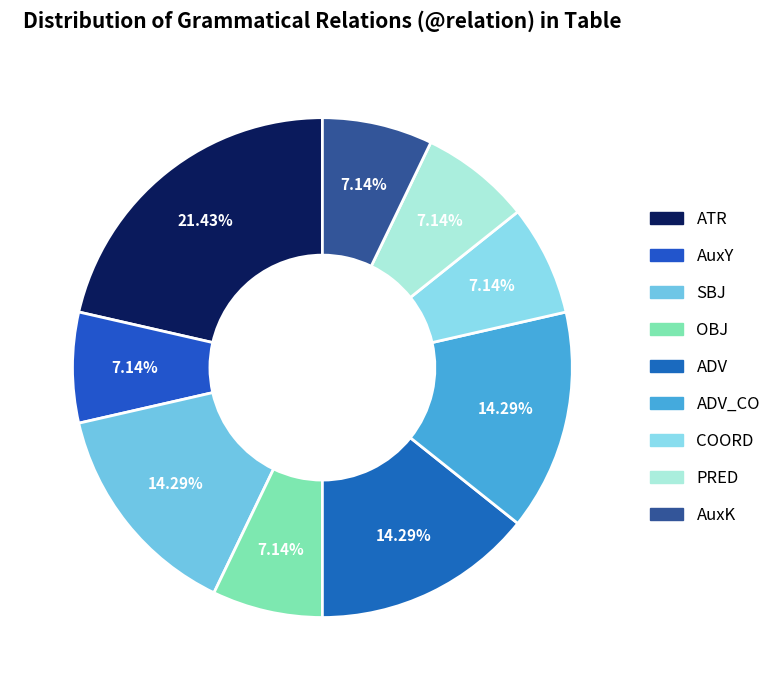

Does ADV represent more than half of the total?

No